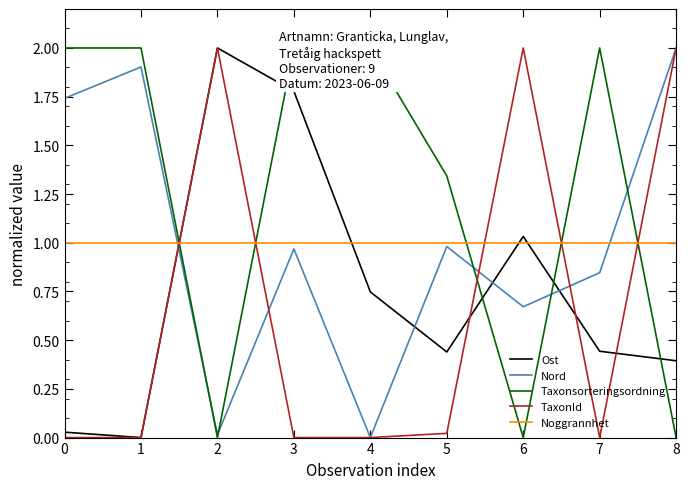

True or false: Nord and Ost cross at least once.

True